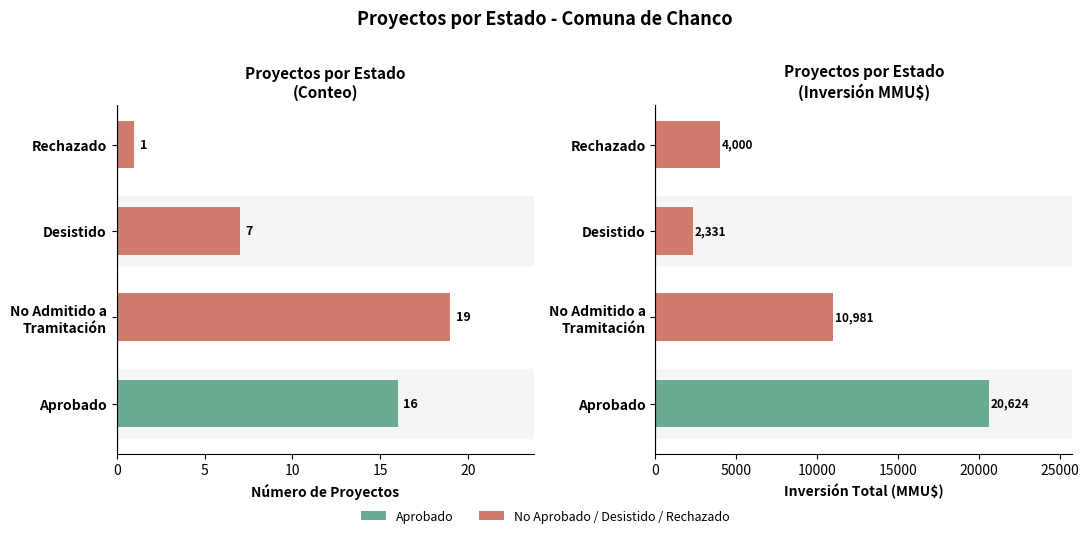

List the series in order of their peak value, highest first.

Inversión (MMU$), Número de Proyectos